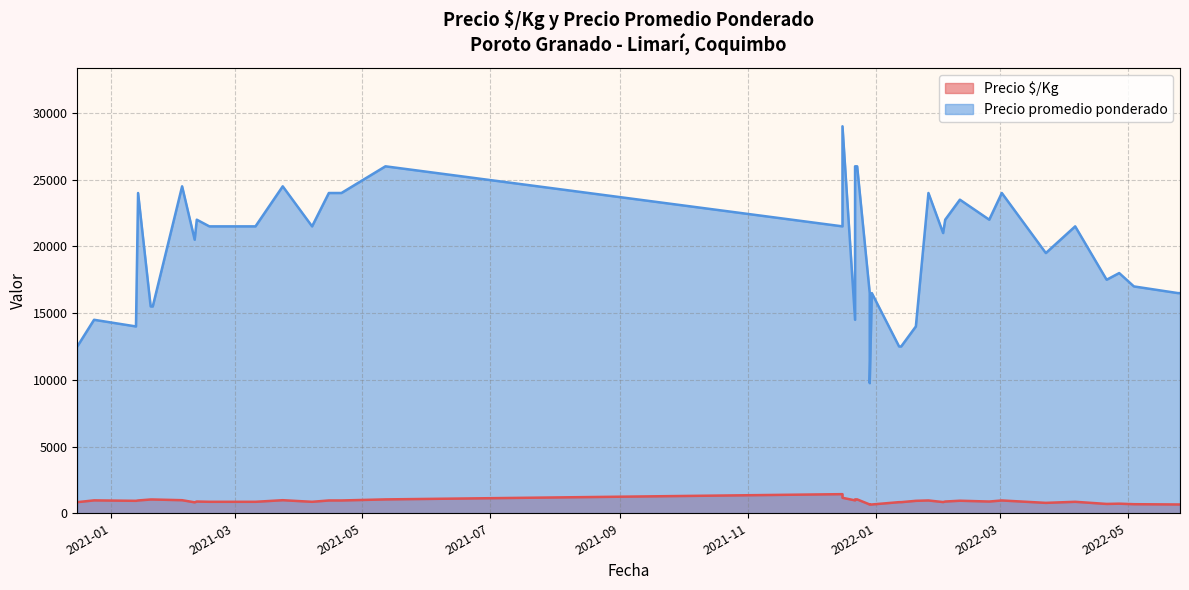

What is the lowest value of the Precio $/Kg series?

650